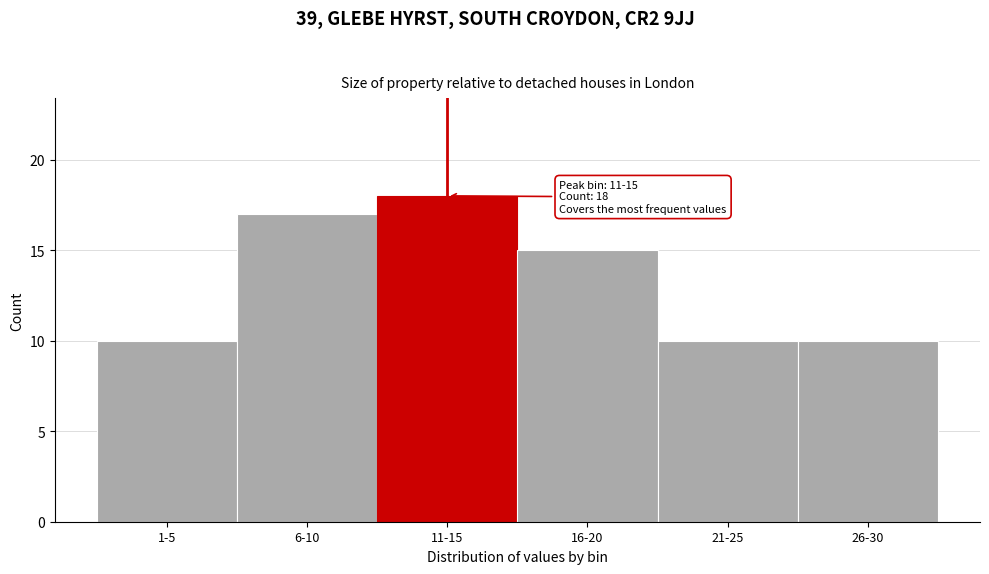

Reading right to left, what are all the values shown in this chart?

26-30=10	21-25=10	16-20=15	11-15=18	6-10=17	1-5=10